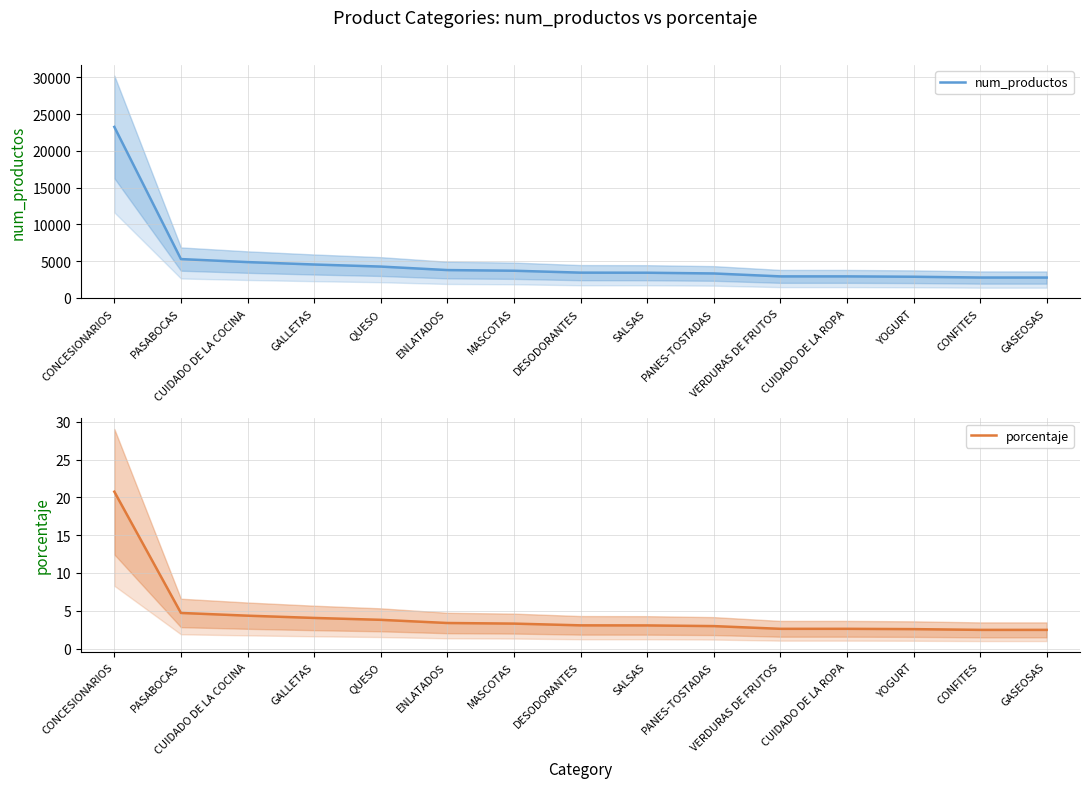

How many distinct data groups are displayed?

2